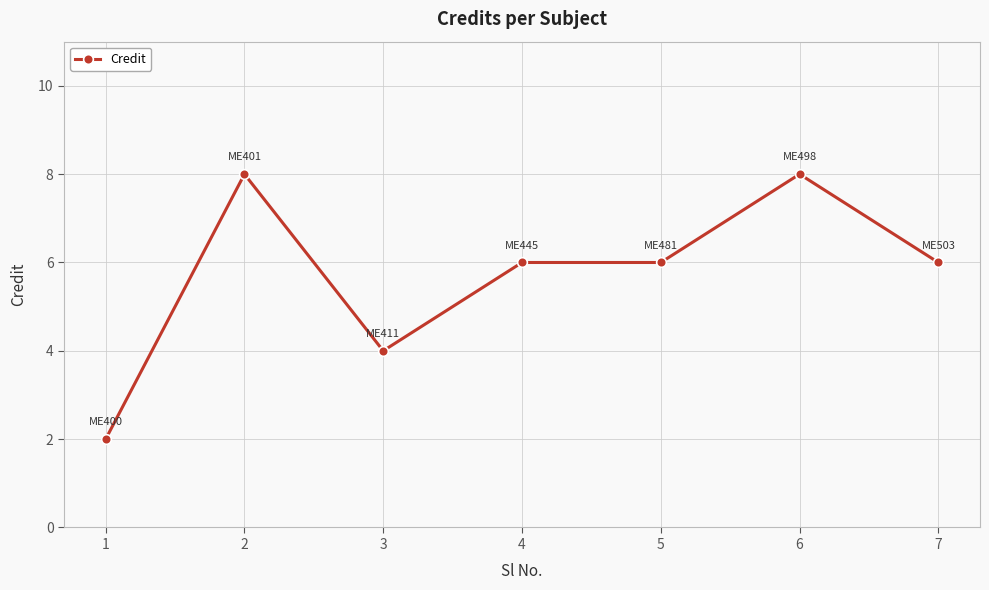

What is the approximate value at 3?

4